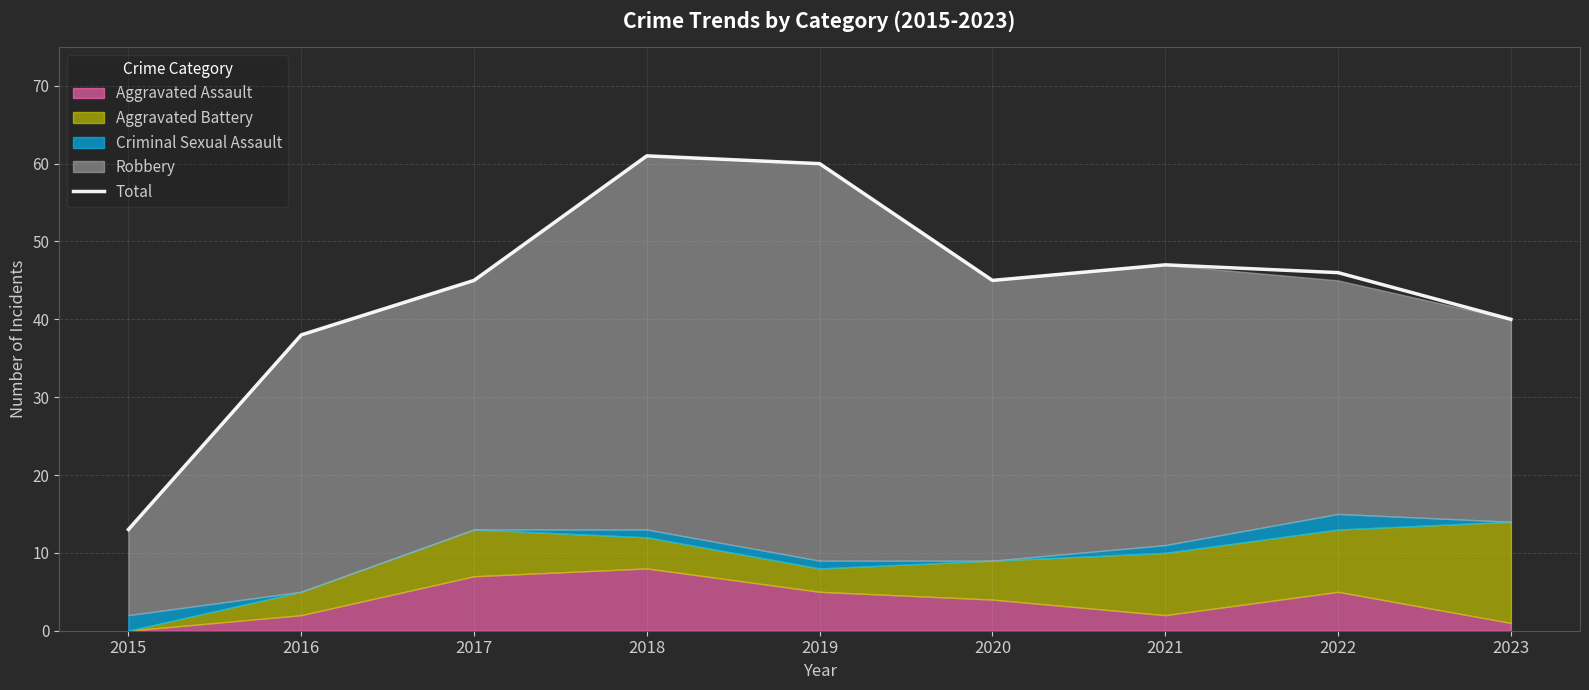

What is the sum of the values at 2015 and 2016?

51